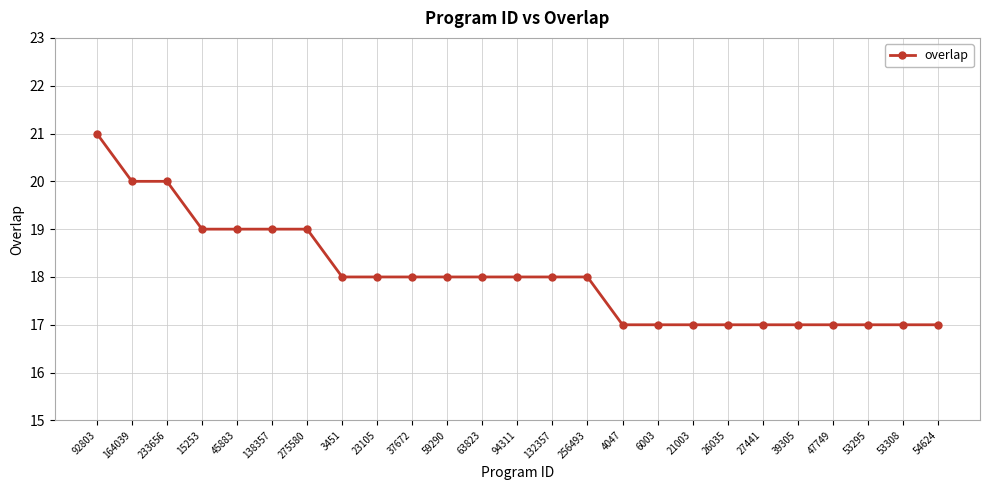

Reading left to right, transcribe all the data shown in this chart.

92803=21	164039=20	233656=20	15253=19	45883=19	138357=19	275580=19	3451=18	23105=18	37672=18	59290=18	63823=18	94311=18	132357=18	256493=18	4047=17	6003=17	21003=17	26035=17	27441=17	39305=17	47749=17	53295=17	53308=17	54624=17